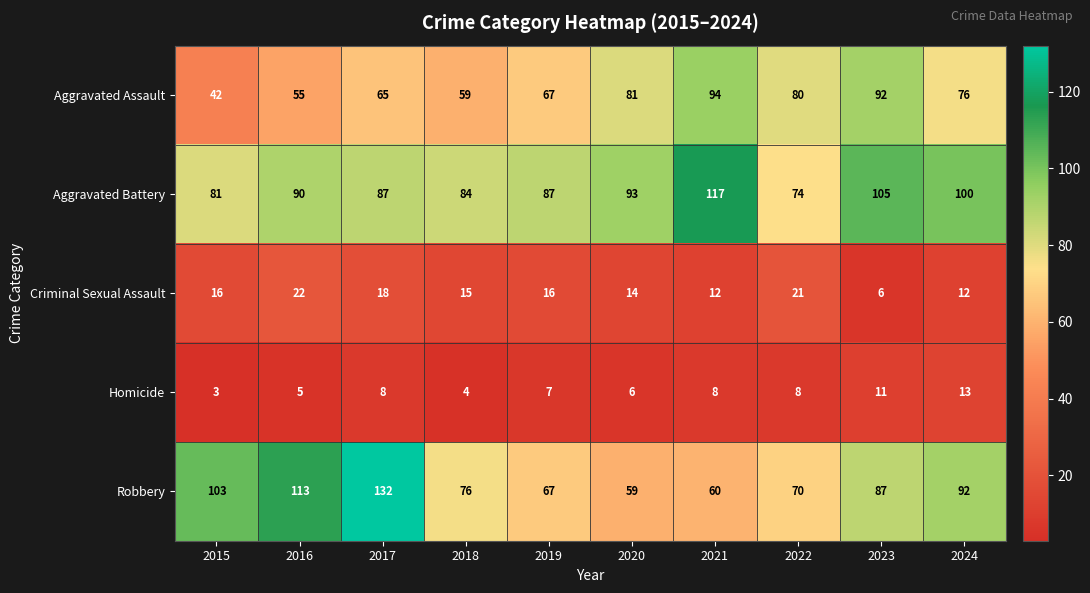

At how many categories does at least one series exceed 108?

3